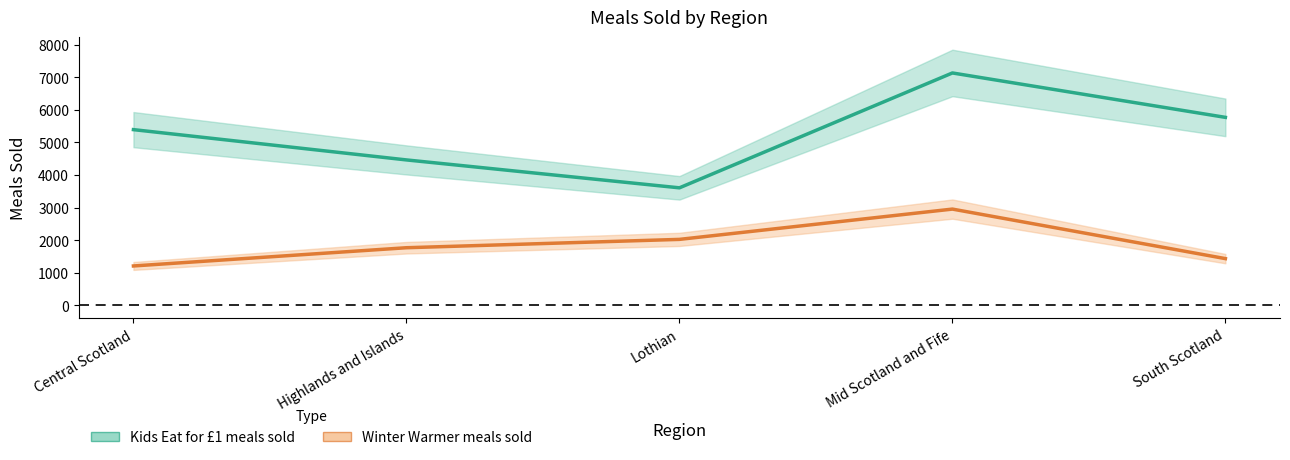

At how many categories does at least one series exceed 5920?

1